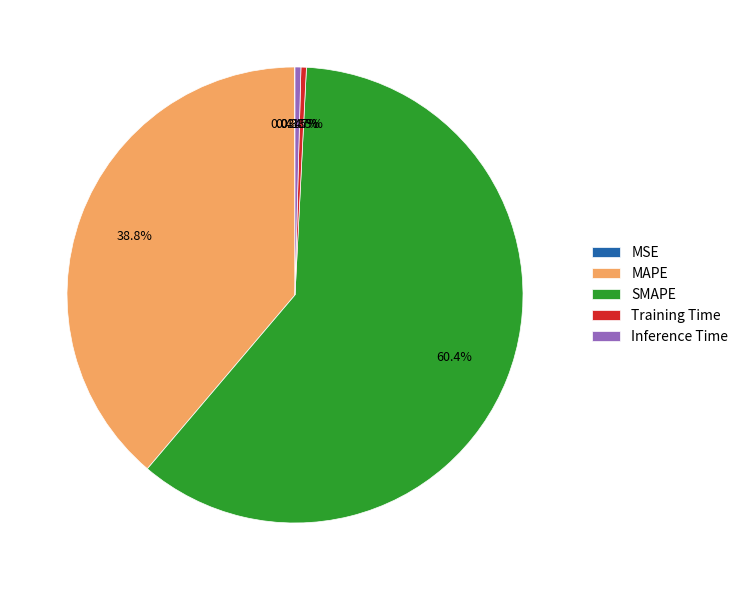

Which category accounts for the majority?

SMAPE